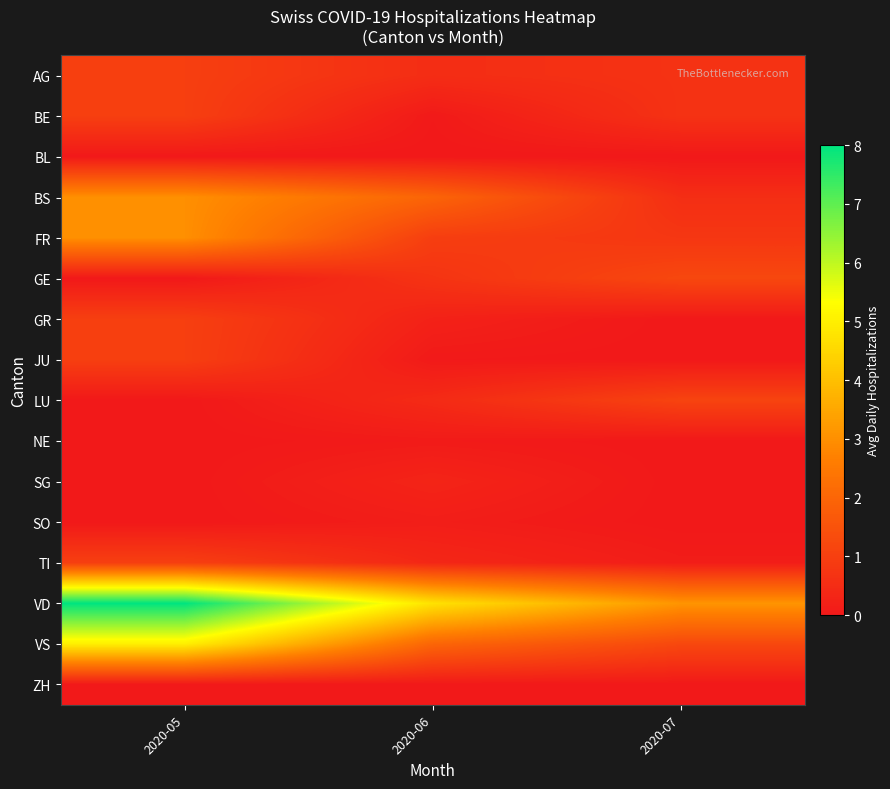

Which series changed the most between 2020-05 and 2020-07?

VD